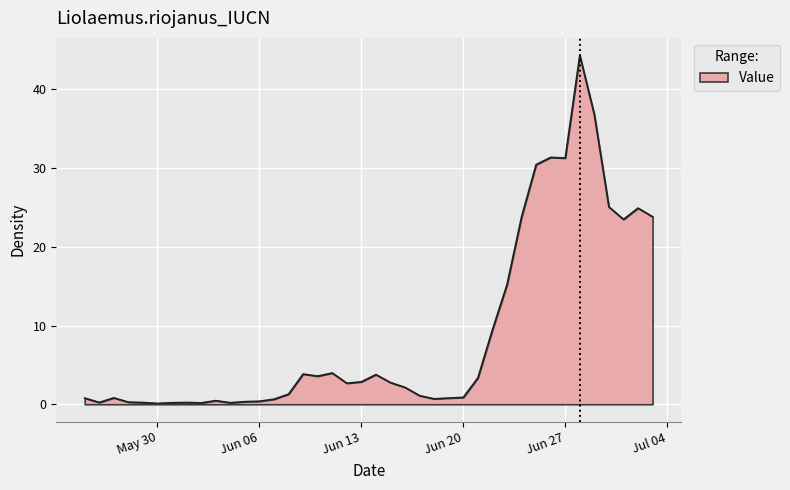

What is the difference between the maximum and minimum values?

44.2